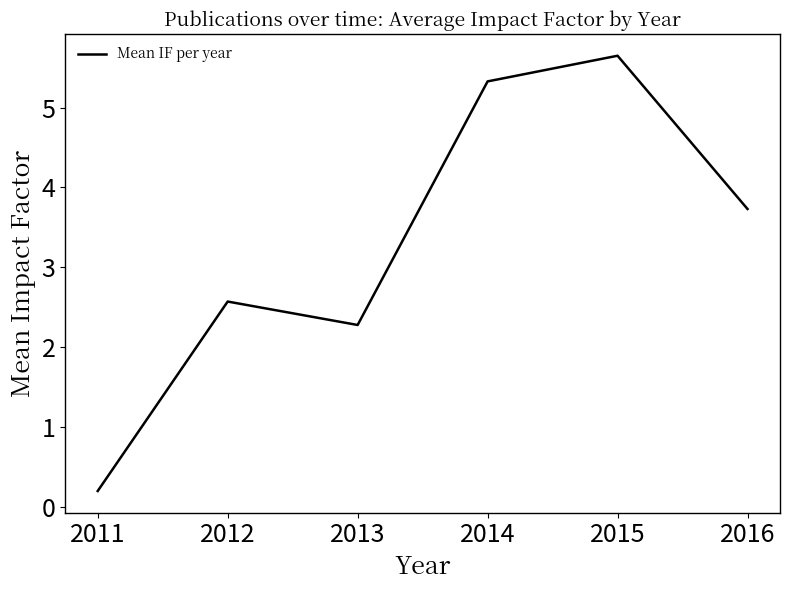

Which category has the highest value across all series?

2015